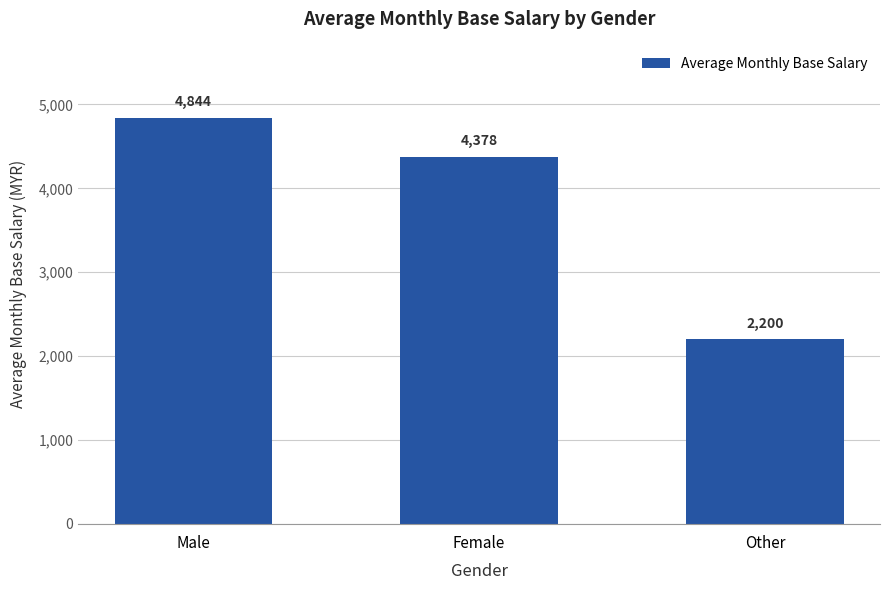

Where is the data nearest to the value 3521?

Female